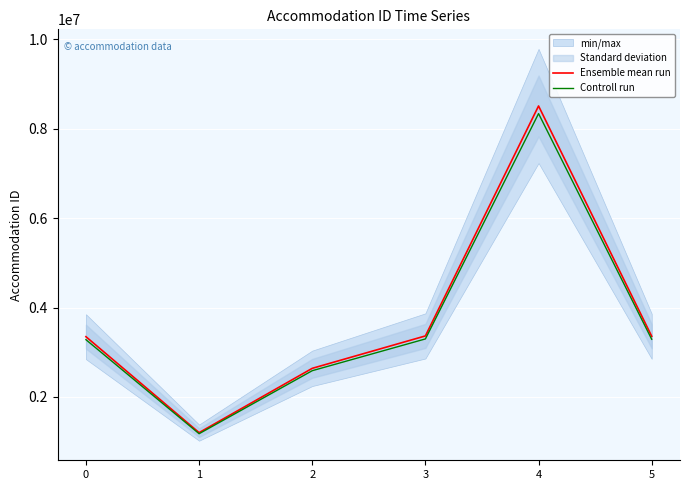

What is the maximum value shown in the chart?

8510947.0